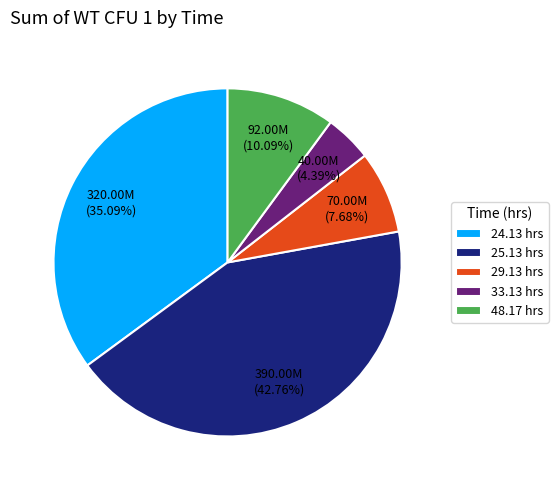

To the nearest percent, what percentage of the pie is 24.13 hrs?

35%